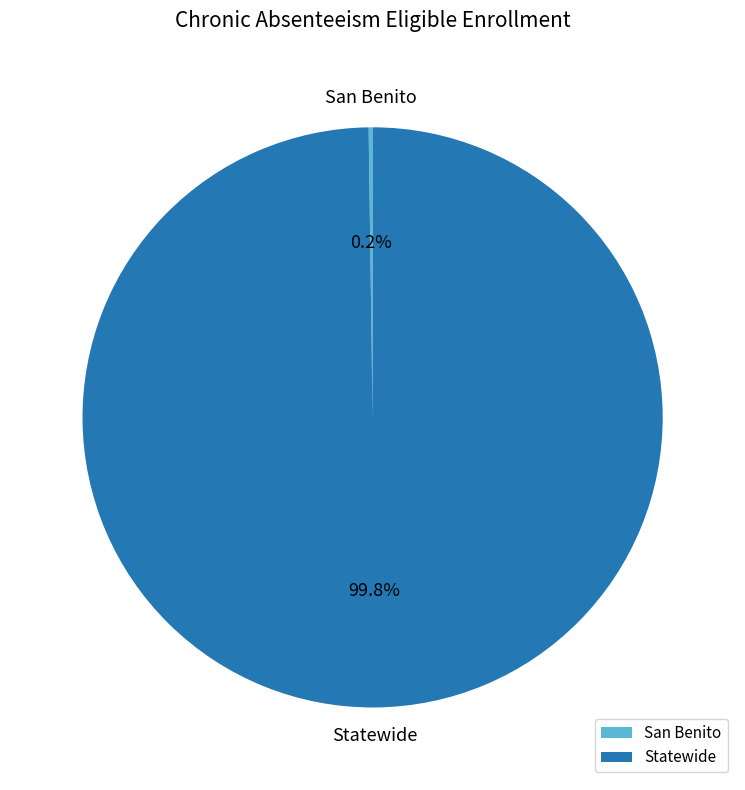

What is the majority slice?

Statewide